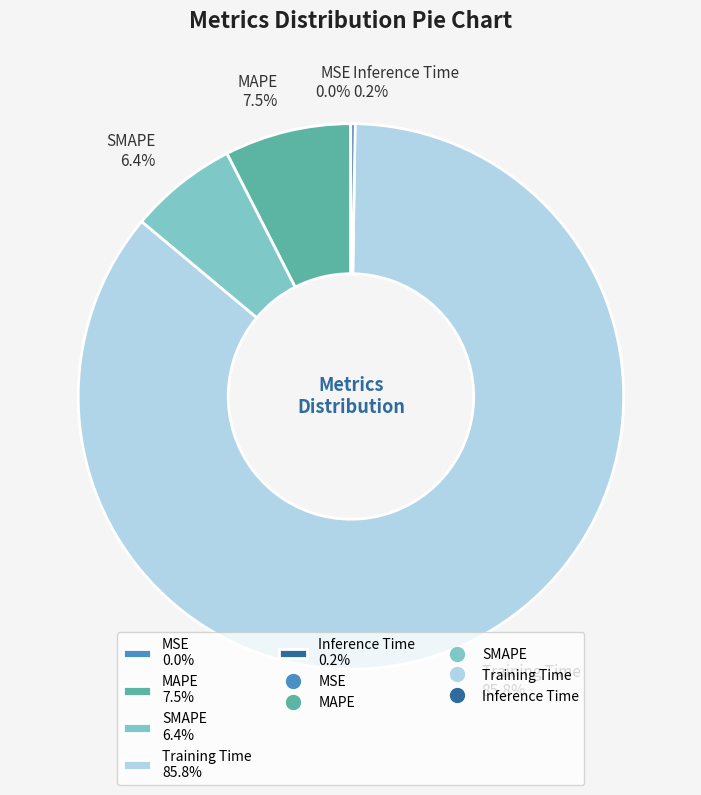

What portion of the pie excludes SMAPE 6.4%?

93.6%